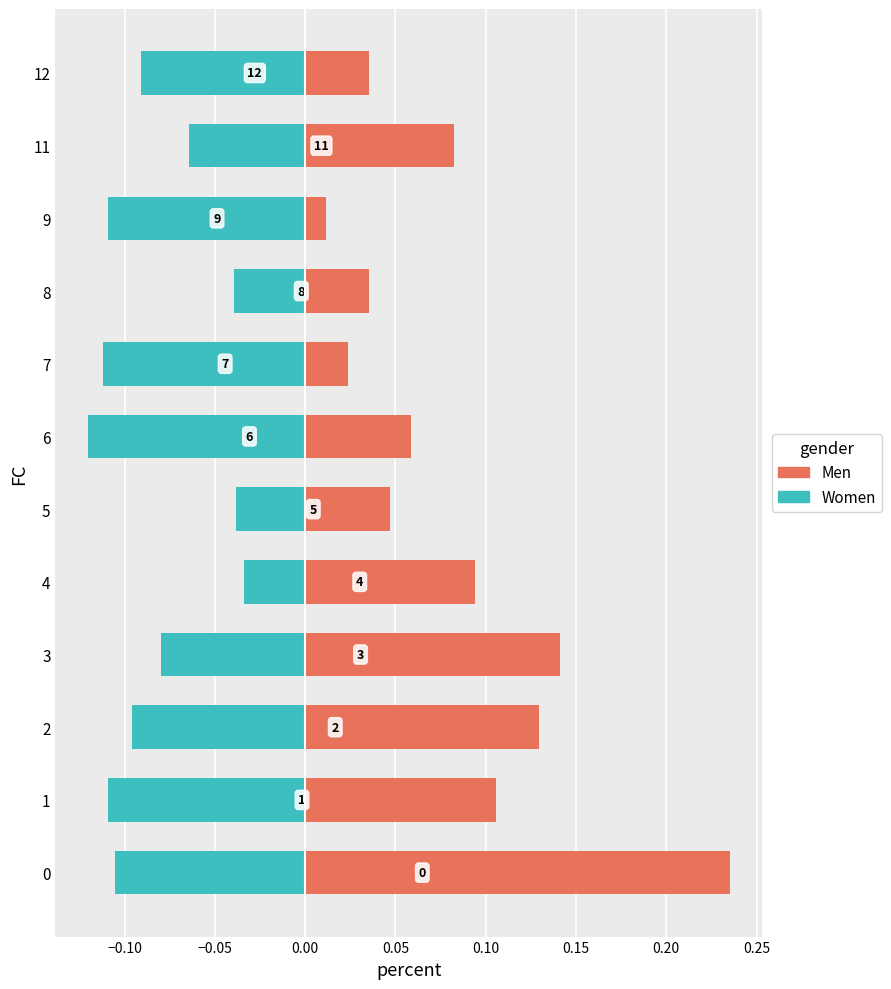

How many groups of bars are there?

12